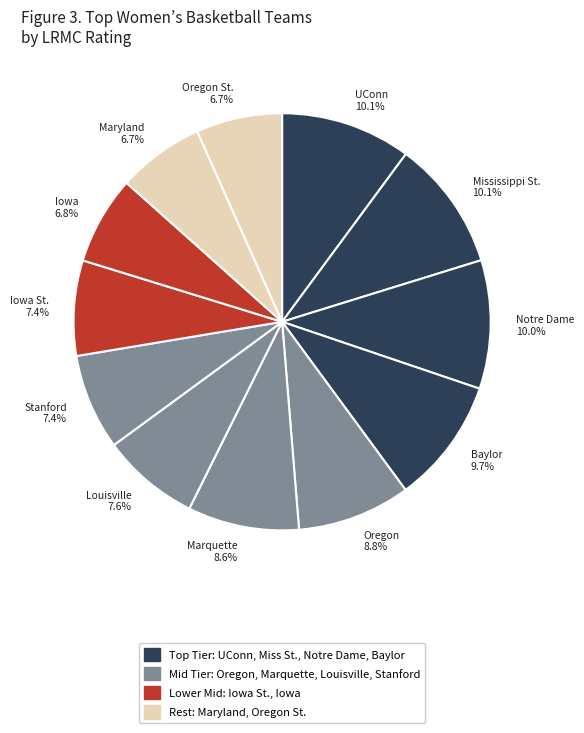

Does Notre Dame 10.0% account for over 50% of the chart?

No